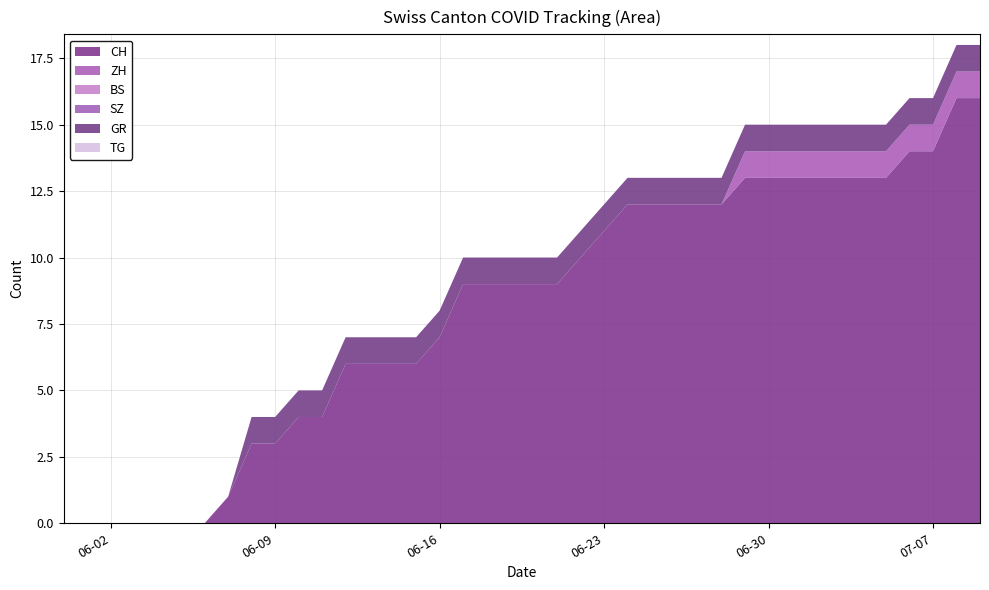

Reading left to right, extract all data points from this chart.

CH: 2020-05-31=0	2020-06-01=0	2020-06-02=0	2020-06-03=0	2020-06-04=0	2020-06-05=0	2020-06-06=0	2020-06-07=1	2020-06-08=3	2020-06-09=3	2020-06-10=4	2020-06-11=4	2020-06-12=6	2020-06-13=6	2020-06-14=6	2020-06-15=6	2020-06-16=7	2020-06-17=9	2020-06-18=9	2020-06-19=9	2020-06-20=9	2020-06-21=9	2020-06-22=10	2020-06-23=11	2020-06-24=12	2020-06-25=12	2020-06-26=12	2020-06-27=12	2020-06-28=12	2020-06-29=13	2020-06-30=13	2020-07-01=13	2020-07-02=13	2020-07-03=13	2020-07-04=13	2020-07-05=13	2020-07-06=14	2020-07-07=14	2020-07-08=16	2020-07-09=16
ZH: 2020-05-31=0	2020-06-01=0	2020-06-02=0	2020-06-03=0	2020-06-04=0	2020-06-05=0	2020-06-06=0	2020-06-07=0	2020-06-08=0	2020-06-09=0	2020-06-10=0	2020-06-11=0	2020-06-12=0	2020-06-13=0	2020-06-14=0	2020-06-15=0	2020-06-16=0	2020-06-17=0	2020-06-18=0	2020-06-19=0	2020-06-20=0	2020-06-21=0	2020-06-22=0	2020-06-23=0	2020-06-24=0	2020-06-25=0	2020-06-26=0	2020-06-27=0	2020-06-28=0	2020-06-29=1	2020-06-30=1	2020-07-01=1	2020-07-02=1	2020-07-03=1	2020-07-04=1	2020-07-05=1	2020-07-06=1	2020-07-07=1	2020-07-08=1	2020-07-09=1
BS: 2020-05-31=0	2020-06-01=0	2020-06-02=0	2020-06-03=0	2020-06-04=0	2020-06-05=0	2020-06-06=0	2020-06-07=0	2020-06-08=0	2020-06-09=0	2020-06-10=0	2020-06-11=0	2020-06-12=0	2020-06-13=0	2020-06-14=0	2020-06-15=0	2020-06-16=0	2020-06-17=0	2020-06-18=0	2020-06-19=0	2020-06-20=0	2020-06-21=0	2020-06-22=0	2020-06-23=0	2020-06-24=0	2020-06-25=0	2020-06-26=0	2020-06-27=0	2020-06-28=0	2020-06-29=0	2020-06-30=0	2020-07-01=0	2020-07-02=0	2020-07-03=0	2020-07-04=0	2020-07-05=0	2020-07-06=0	2020-07-07=0	2020-07-08=0	2020-07-09=0
SZ: 2020-05-31=0	2020-06-01=0	2020-06-02=0	2020-06-03=0	2020-06-04=0	2020-06-05=0	2020-06-06=0	2020-06-07=0	2020-06-08=0	2020-06-09=0	2020-06-10=0	2020-06-11=0	2020-06-12=0	2020-06-13=0	2020-06-14=0	2020-06-15=0	2020-06-16=0	2020-06-17=0	2020-06-18=0	2020-06-19=0	2020-06-20=0	2020-06-21=0	2020-06-22=0	2020-06-23=0	2020-06-24=0	2020-06-25=0	2020-06-26=0	2020-06-27=0	2020-06-28=0	2020-06-29=0	2020-06-30=0	2020-07-01=0	2020-07-02=0	2020-07-03=0	2020-07-04=0	2020-07-05=0	2020-07-06=0	2020-07-07=0	2020-07-08=0	2020-07-09=0
GR: 2020-05-31=0	2020-06-01=0	2020-06-02=0	2020-06-03=0	2020-06-04=0	2020-06-05=0	2020-06-06=0	2020-06-07=0	2020-06-08=1	2020-06-09=1	2020-06-10=1	2020-06-11=1	2020-06-12=1	2020-06-13=1	2020-06-14=1	2020-06-15=1	2020-06-16=1	2020-06-17=1	2020-06-18=1	2020-06-19=1	2020-06-20=1	2020-06-21=1	2020-06-22=1	2020-06-23=1	2020-06-24=1	2020-06-25=1	2020-06-26=1	2020-06-27=1	2020-06-28=1	2020-06-29=1	2020-06-30=1	2020-07-01=1	2020-07-02=1	2020-07-03=1	2020-07-04=1	2020-07-05=1	2020-07-06=1	2020-07-07=1	2020-07-08=1	2020-07-09=1
TG: 2020-05-31=0	2020-06-01=0	2020-06-02=0	2020-06-03=0	2020-06-04=0	2020-06-05=0	2020-06-06=0	2020-06-07=0	2020-06-08=0	2020-06-09=0	2020-06-10=0	2020-06-11=0	2020-06-12=0	2020-06-13=0	2020-06-14=0	2020-06-15=0	2020-06-16=0	2020-06-17=0	2020-06-18=0	2020-06-19=0	2020-06-20=0	2020-06-21=0	2020-06-22=0	2020-06-23=0	2020-06-24=0	2020-06-25=0	2020-06-26=0	2020-06-27=0	2020-06-28=0	2020-06-29=0	2020-06-30=0	2020-07-01=0	2020-07-02=0	2020-07-03=0	2020-07-04=0	2020-07-05=0	2020-07-06=0	2020-07-07=0	2020-07-08=0	2020-07-09=0